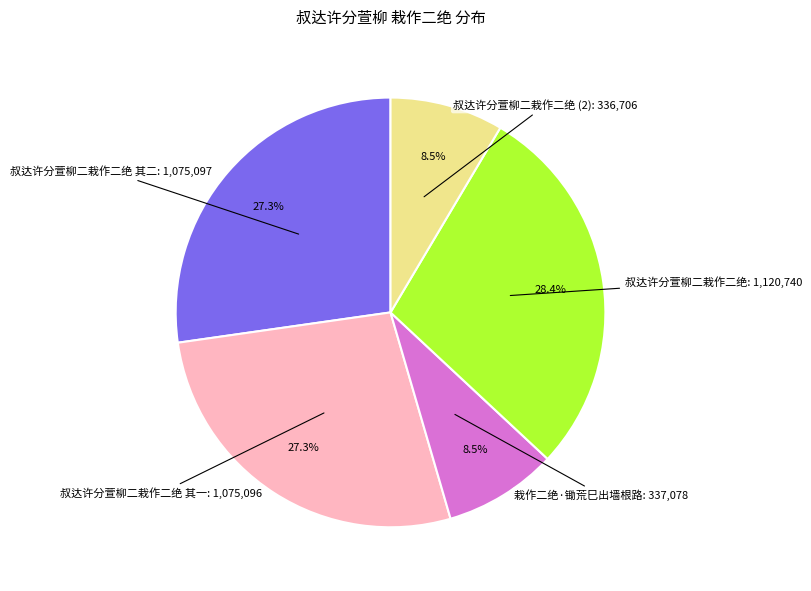

How many segments does this pie chart have?

5